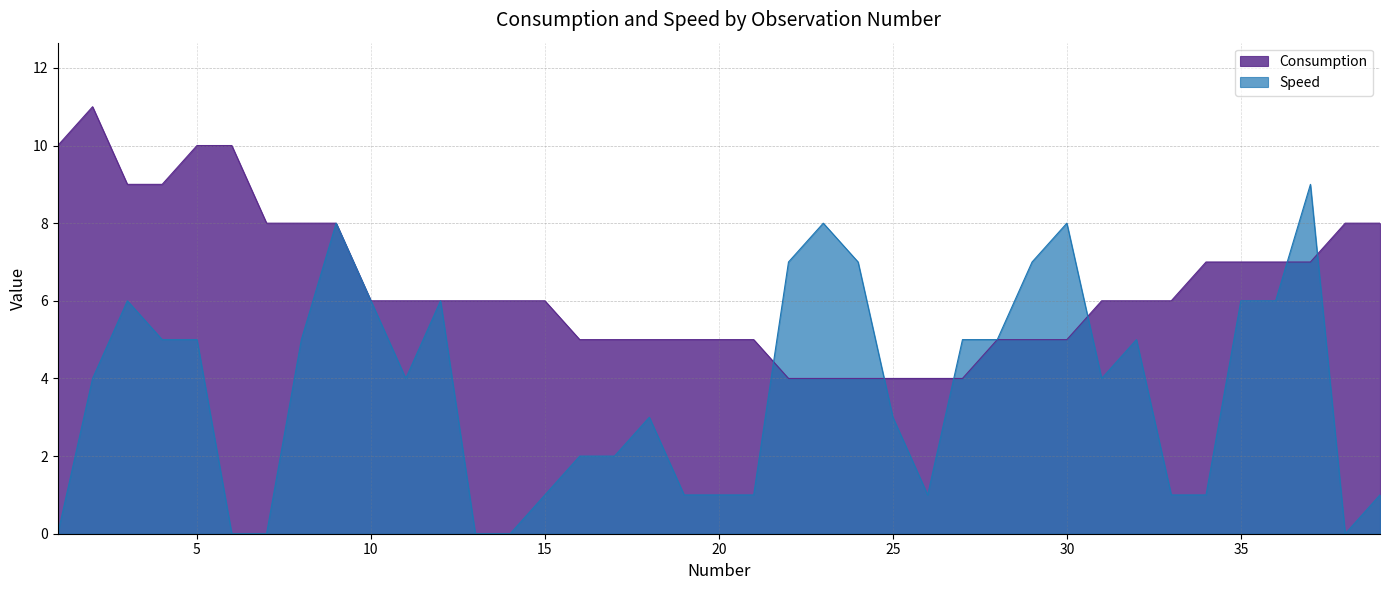

Reading left to right, list all the values displayed in this chart.

Consumption: 1=10	2=11	3=9	4=9	5=10	6=10	7=8	8=8	9=8	10=6	11=6	12=6	13=6	14=6	15=6	16=5	17=5	18=5	19=5	20=5	21=5	22=4	23=4	24=4	25=4	26=4	27=4	28=5	29=5	30=5	31=6	32=6	33=6	34=7	35=7	36=7	37=7	38=8	39=8
Speed: 1=0	2=4	3=6	4=5	5=5	6=0	7=0	8=5	9=8	10=6	11=4	12=6	13=0	14=0	15=1	16=2	17=2	18=3	19=1	20=1	21=1	22=7	23=8	24=7	25=3	26=1	27=5	28=5	29=7	30=8	31=4	32=5	33=1	34=1	35=6	36=6	37=9	38=0	39=1